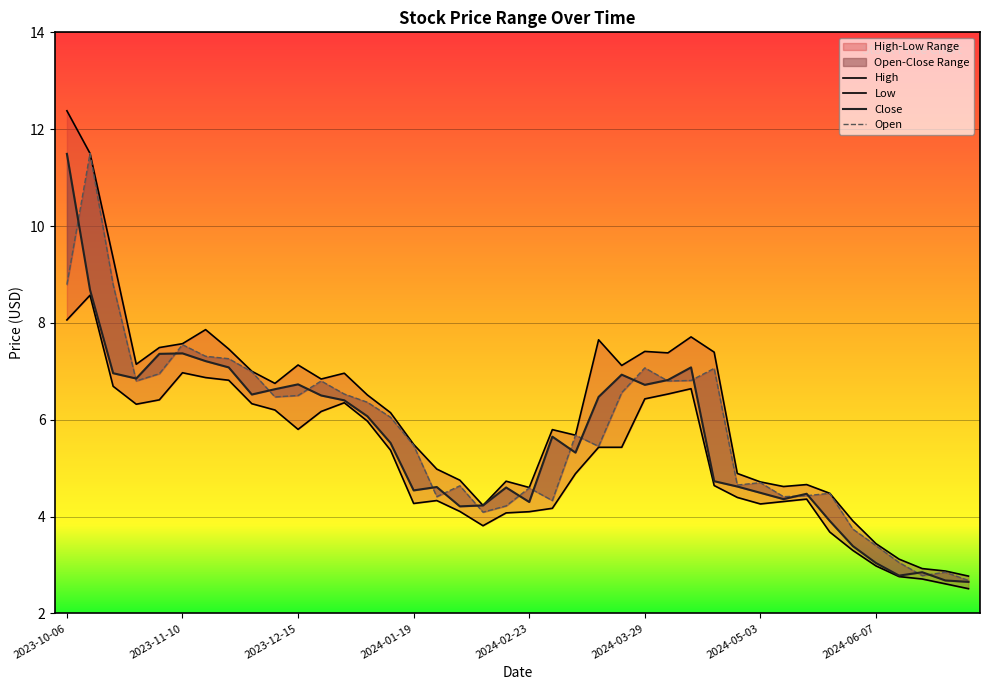

What value does the Close series have at 2024-06-07?

3.0